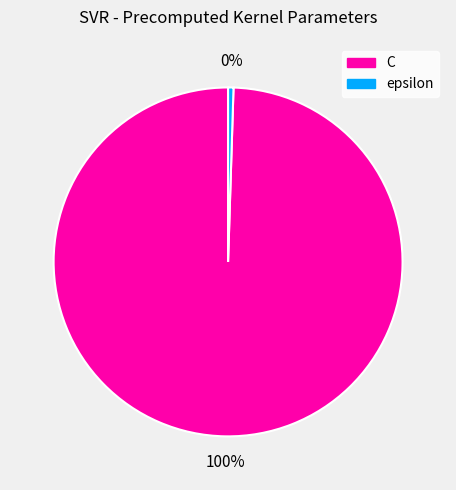

Which slice is the smallest?

epsilon